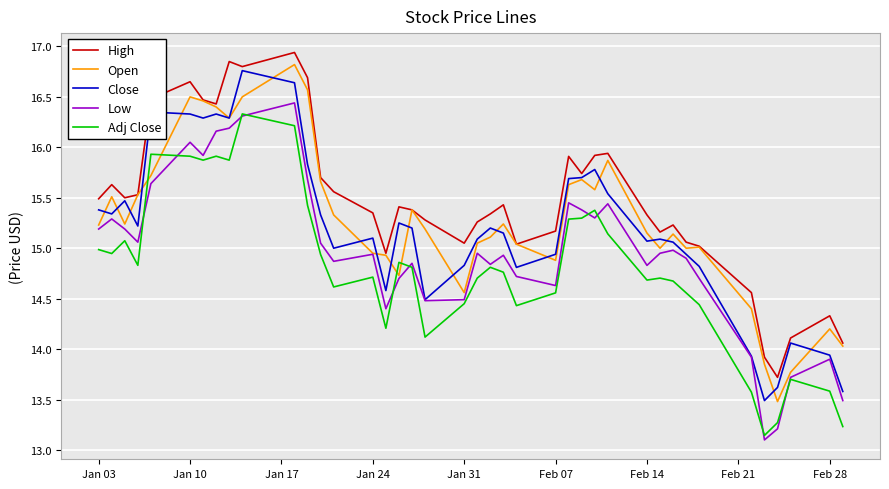

True or false: Low and High cross at least once.

False